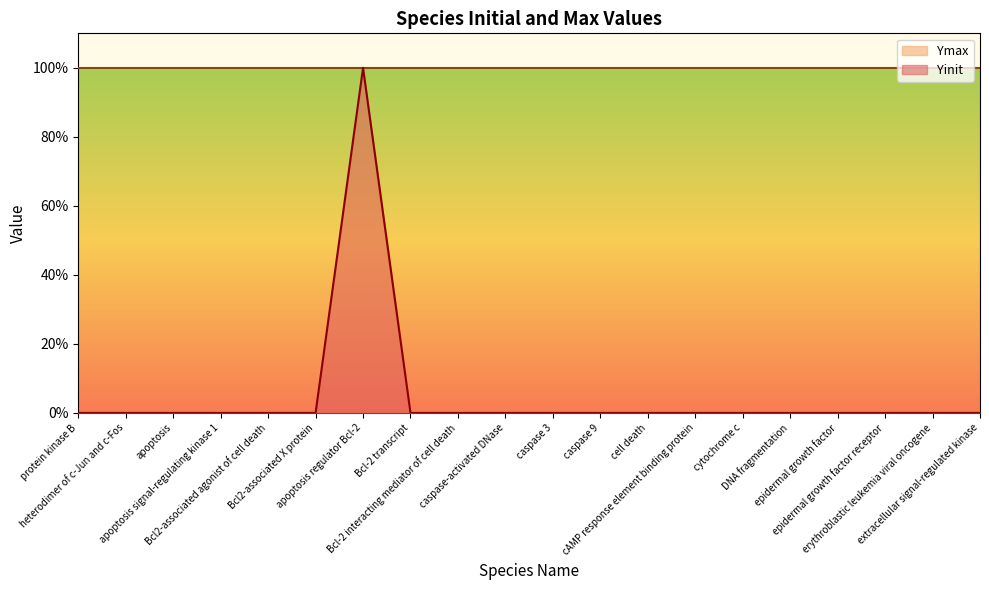

Is it true that the value at apoptosis signal-regulating kinase 1 is 1?

False